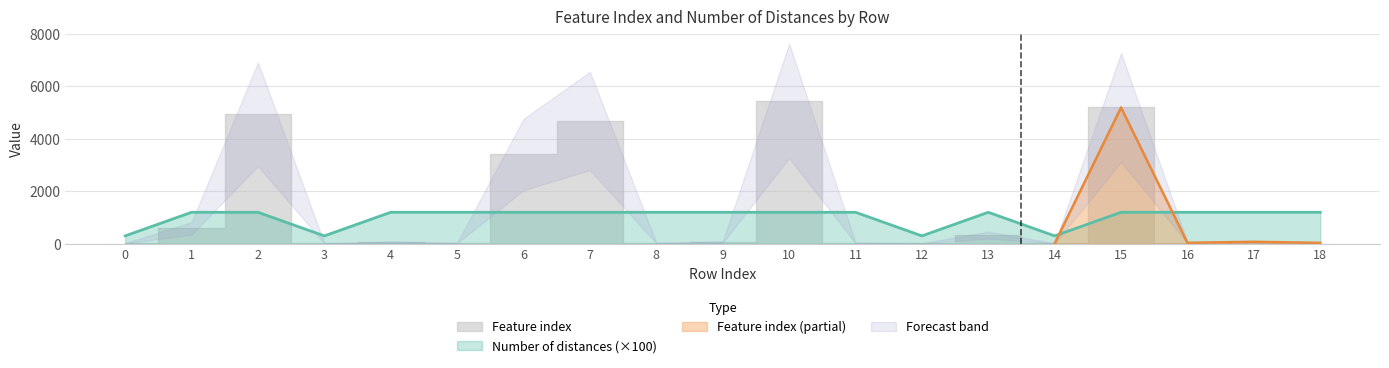

What is the difference between the second highest and second lowest values?

900